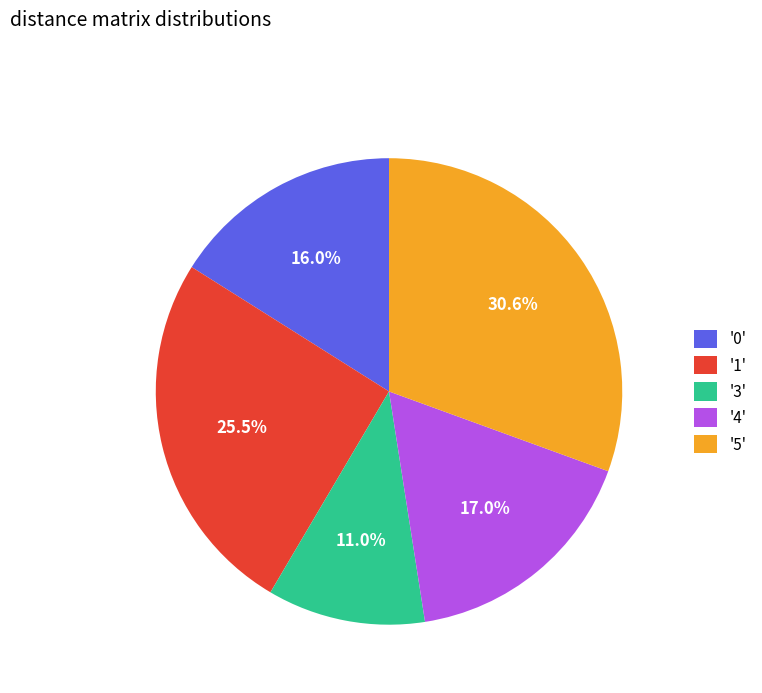

Is there any slice that represents more than half of the pie?

No